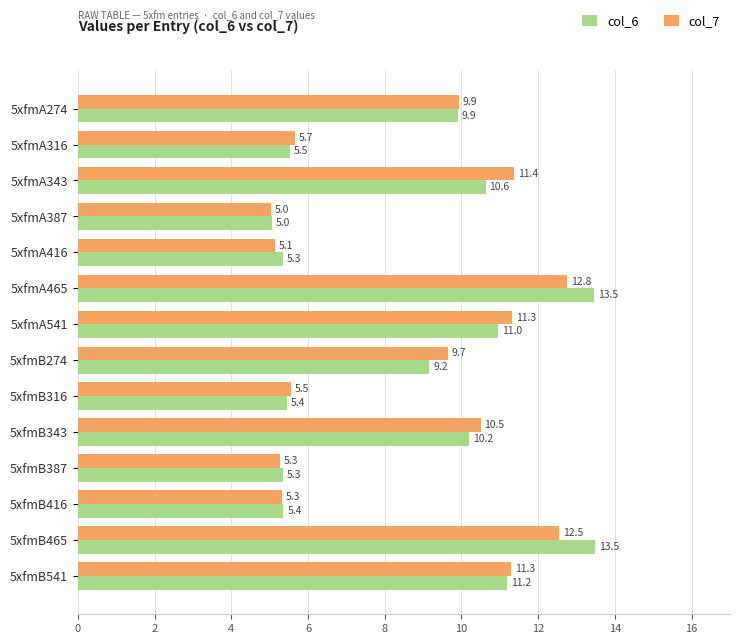

At which category is the sum across all series the highest?

5xfmA465